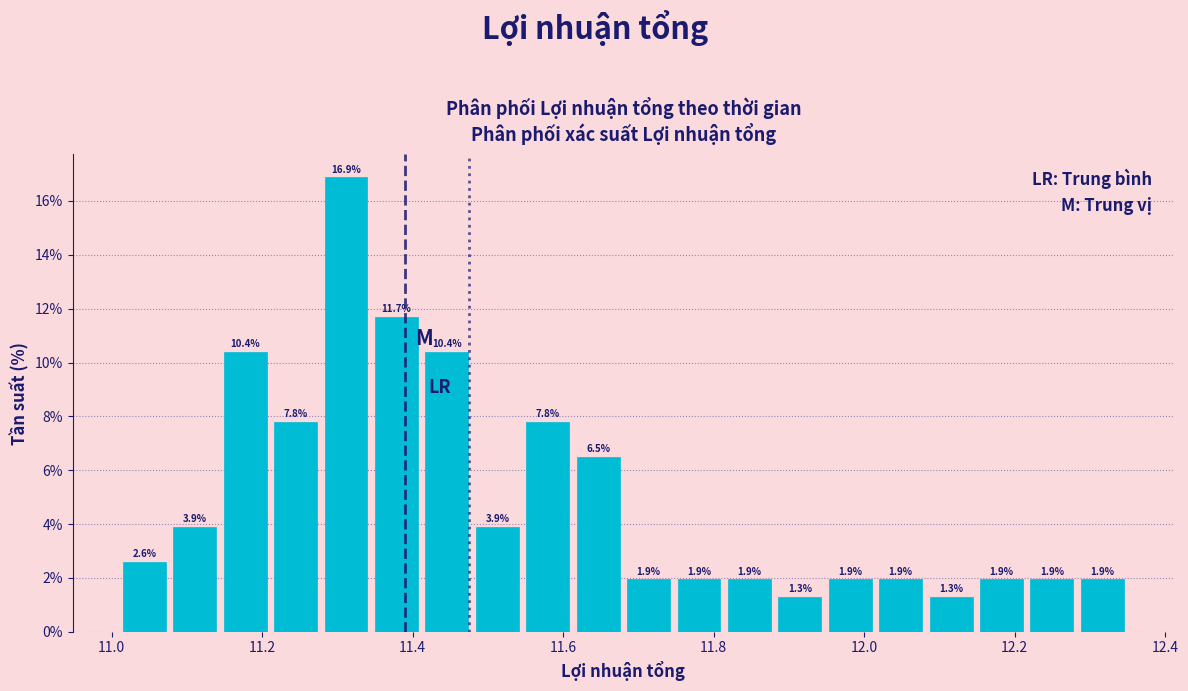

Read against the x-axis, roughly where is the centre of the tallest bar?

11.32